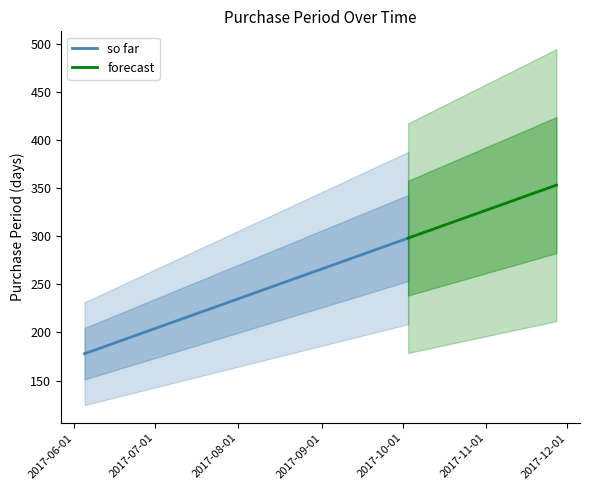

Does the chart have visible grid lines?

No